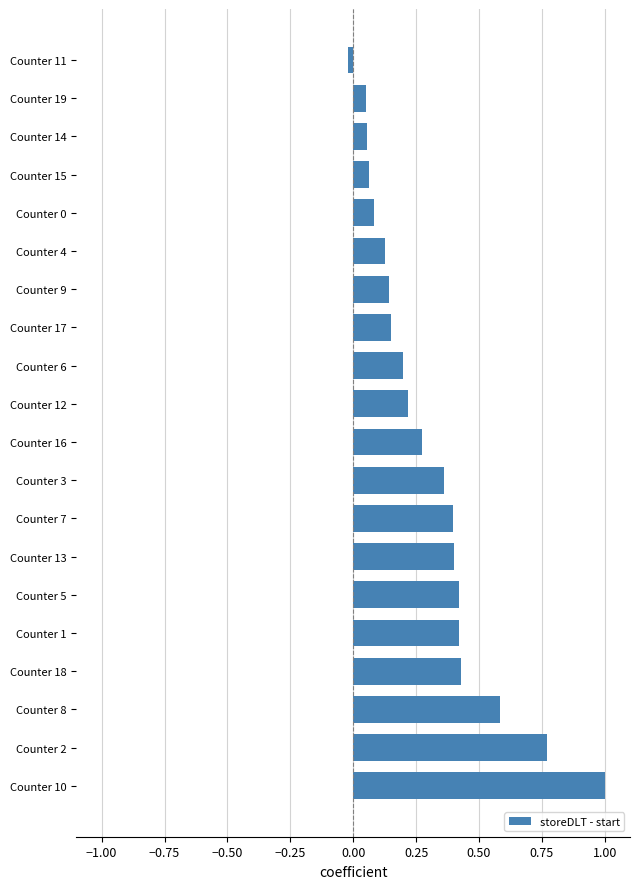

How many bars are there in total?

20